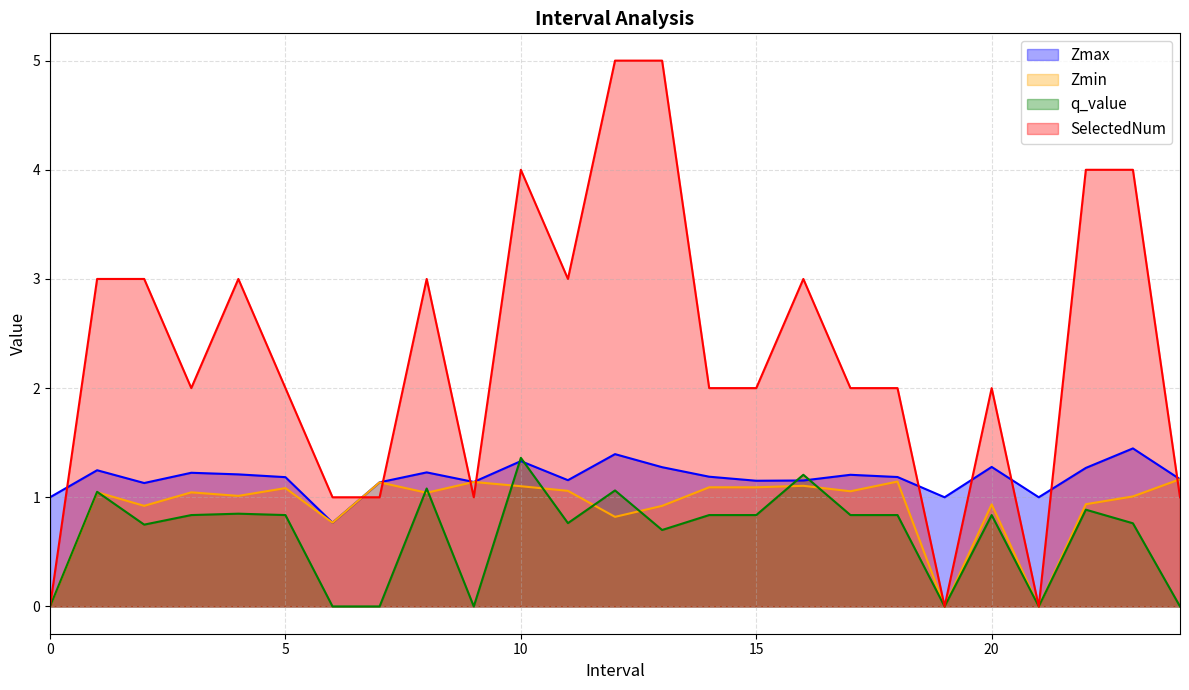

What is the value of the SelectedNum point at the 19th from the left?

2.0